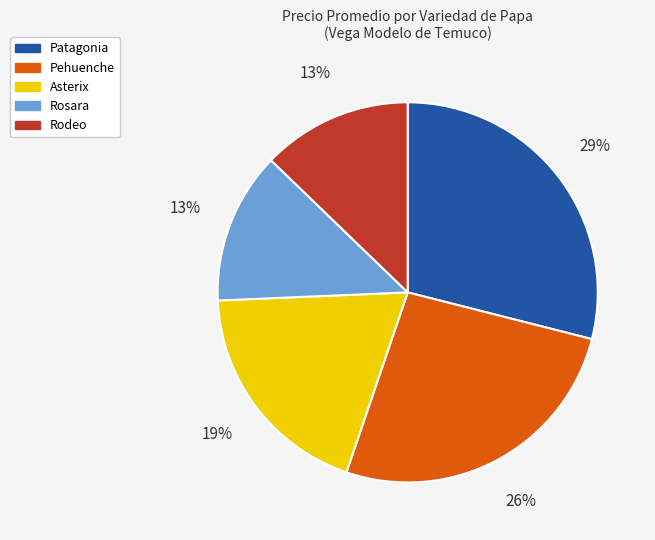

Is there any slice that represents more than half of the pie?

No